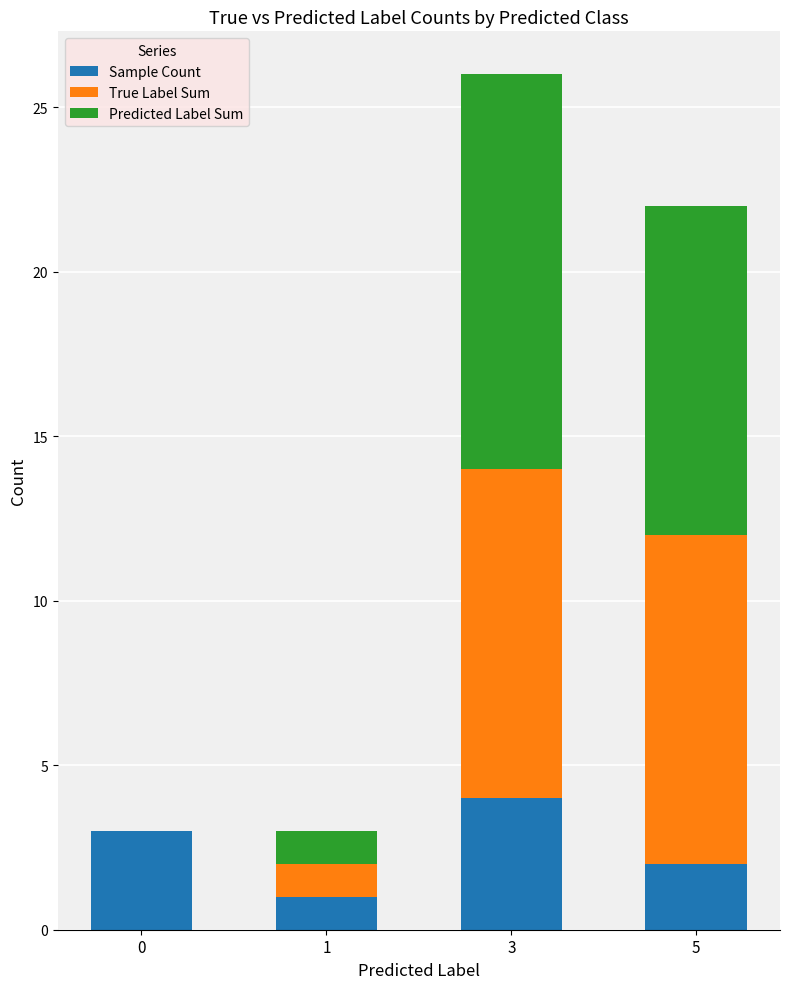

At which category is the sum across all series the highest?

3